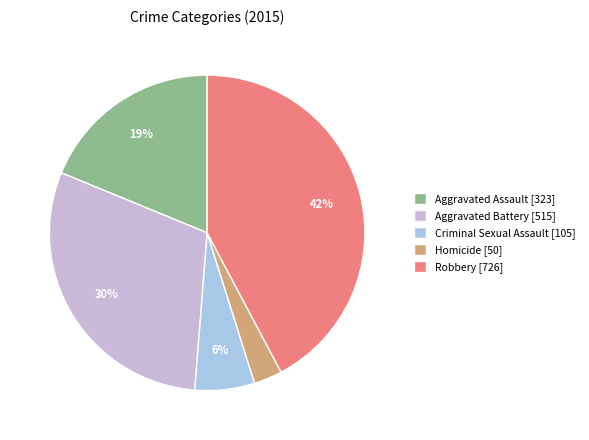

Does any single category account for the majority?

No